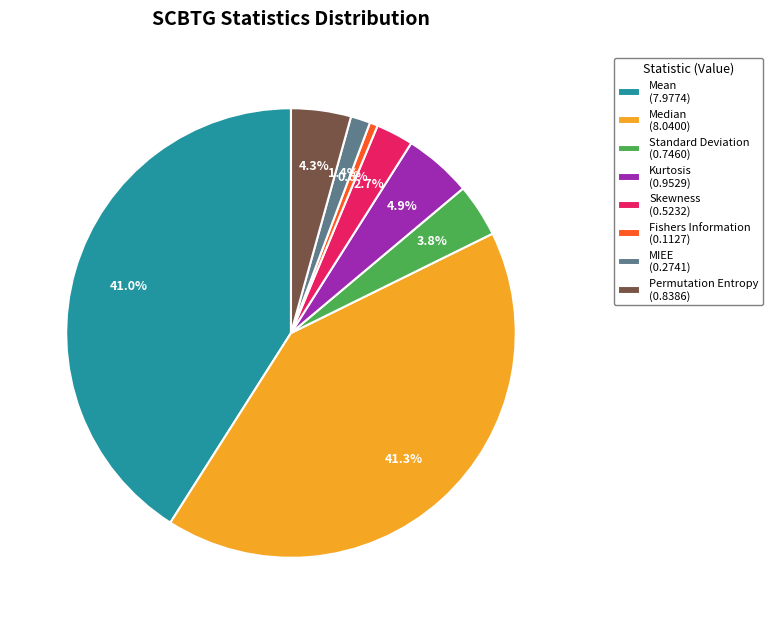

Combined, do Standard Deviation (0.7460) and Permutation Entropy (0.8386) account for over 50%?

No